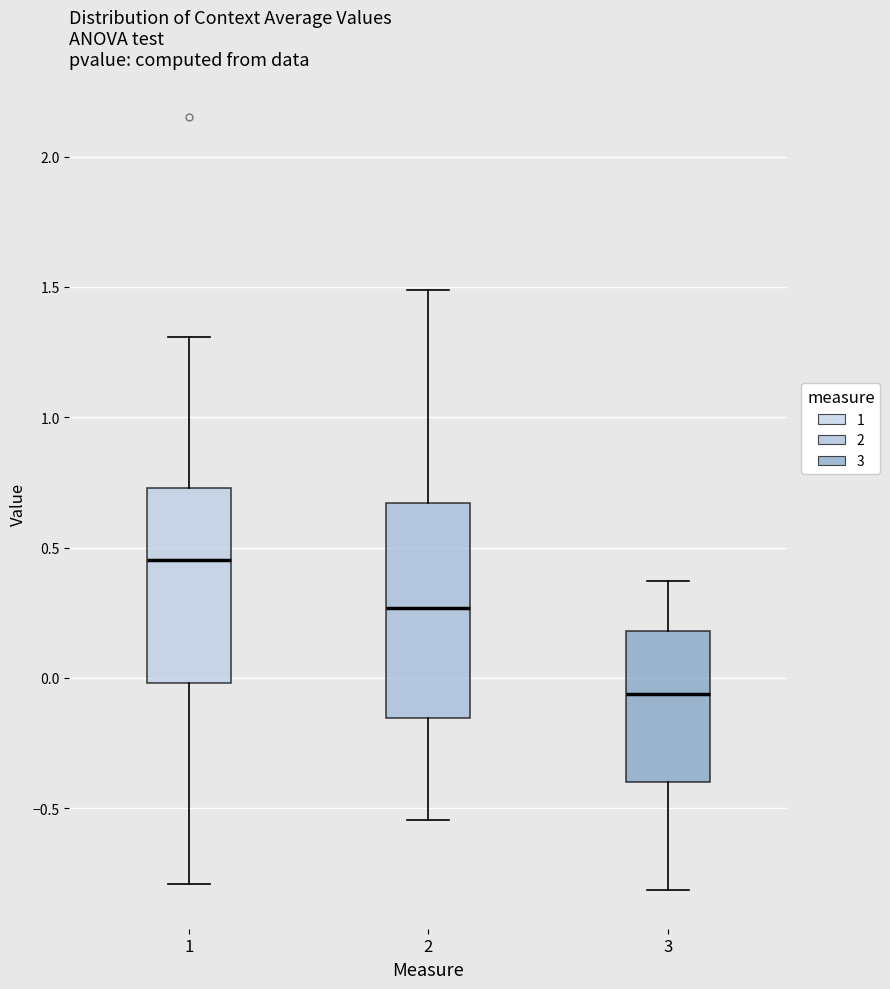

Where is the lower edge of the box at x = 1 on the y-axis? The values are not printed on the chart, so give them approximately, as read against the axis.

0.00